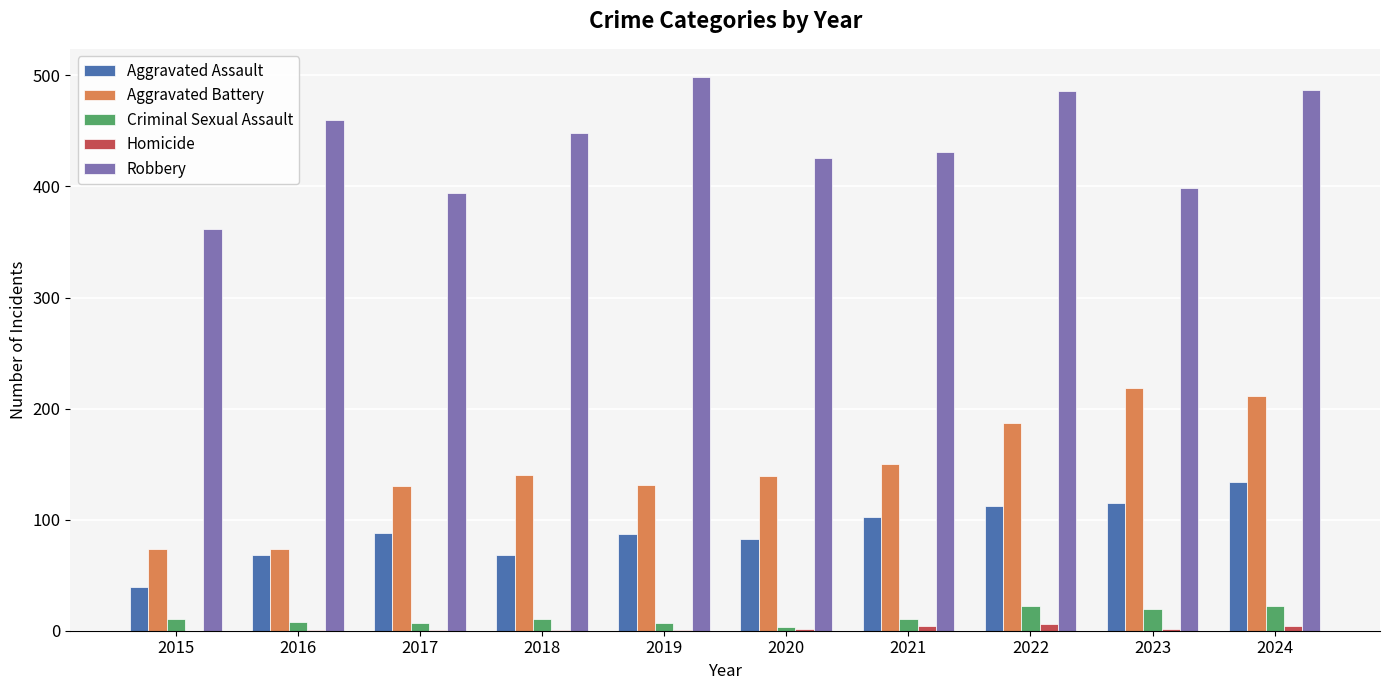

Which series has the largest range (max minus min)?

Aggravated Battery